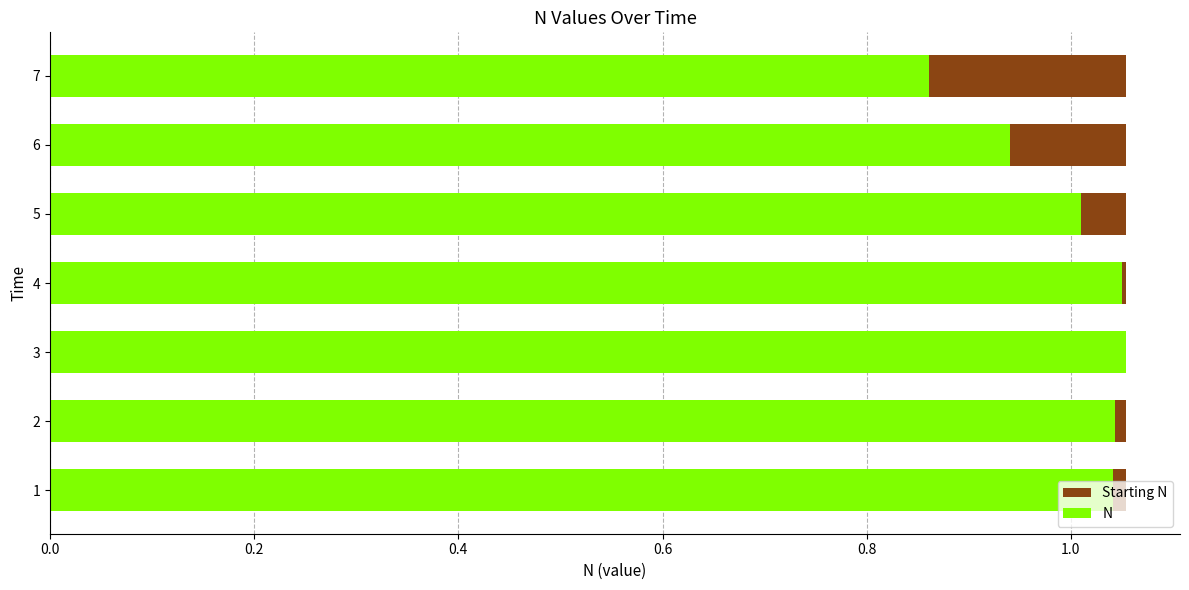

How many distinct data groups are displayed?

2